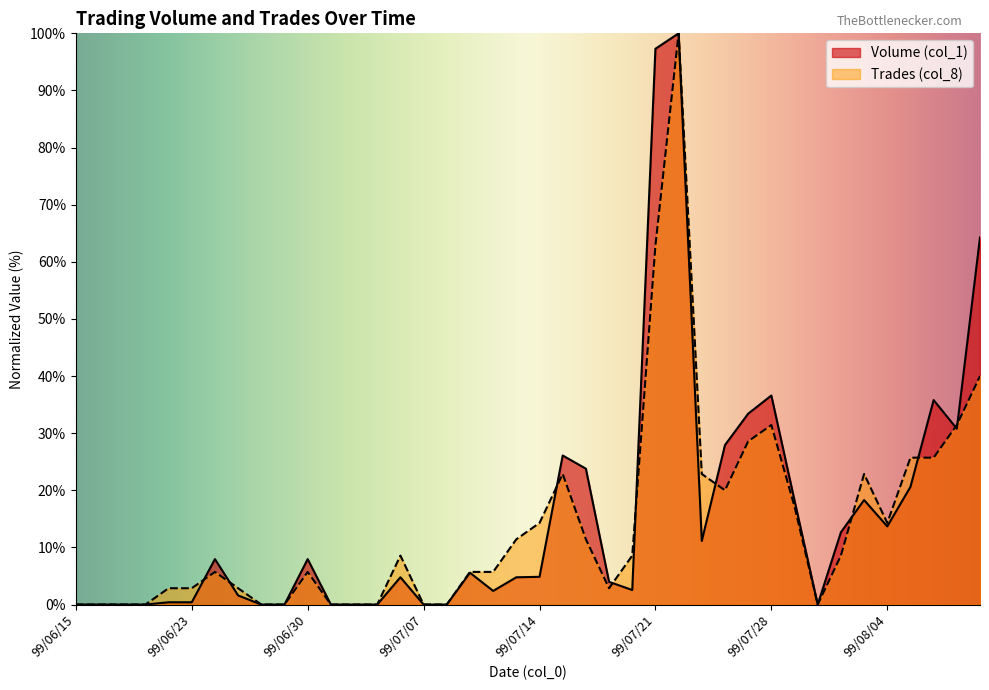

What is the label of the 12th point from the left?

99/07/01